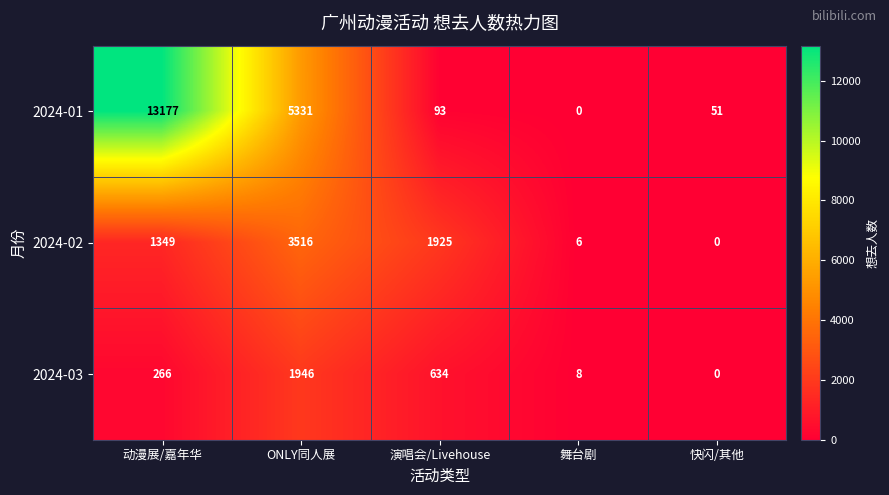

Reading left to right, transcribe all the data shown in this chart.

2024-01: 动漫展/嘉年华=13177	ONLY同人展=5331	演唱会/Livehouse=93	舞台剧=0	快闪/其他=51
2024-02: 动漫展/嘉年华=1349	ONLY同人展=3516	演唱会/Livehouse=1925	舞台剧=6	快闪/其他=0
2024-03: 动漫展/嘉年华=266	ONLY同人展=1946	演唱会/Livehouse=634	舞台剧=8	快闪/其他=0